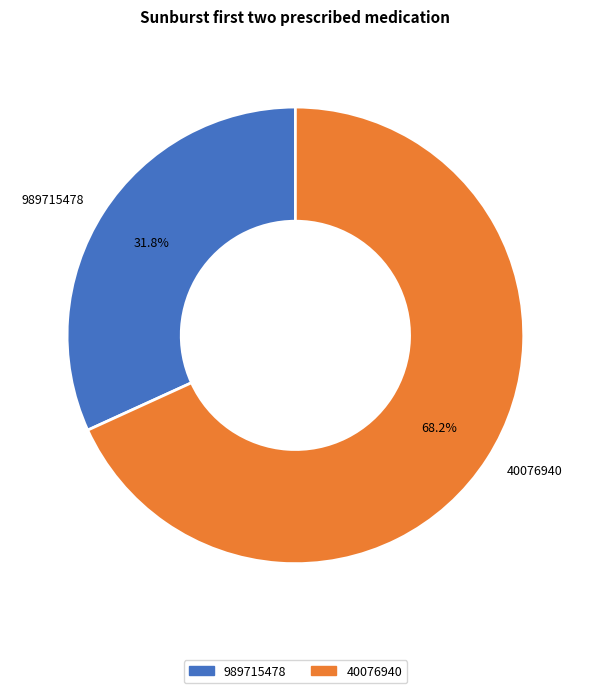

Rank the categories by value from highest to lowest.

40076940, 989715478